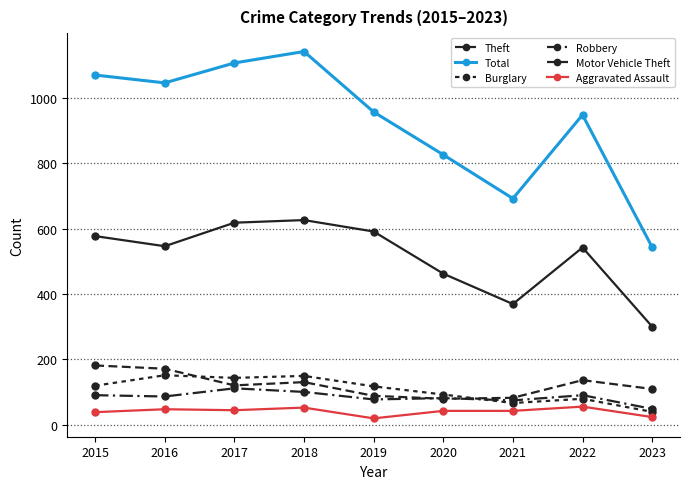

Is the value of Theft at 2023 greater than the value of Motor Vehicle Theft at 2015?

Yes